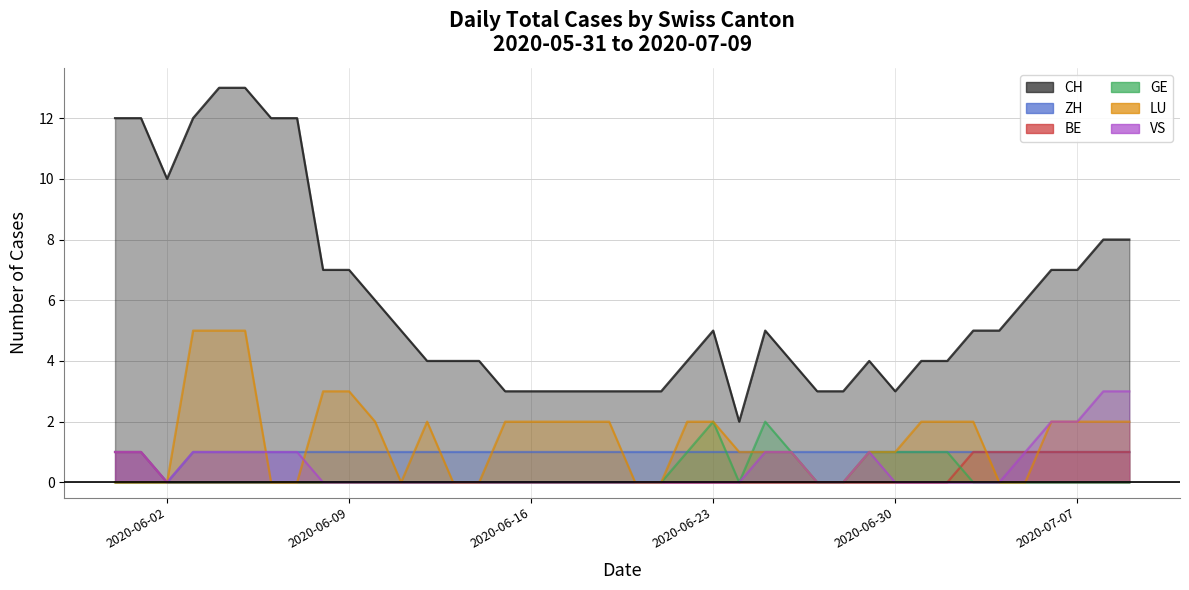

What is the total value across all series at 2020-06-09?

11